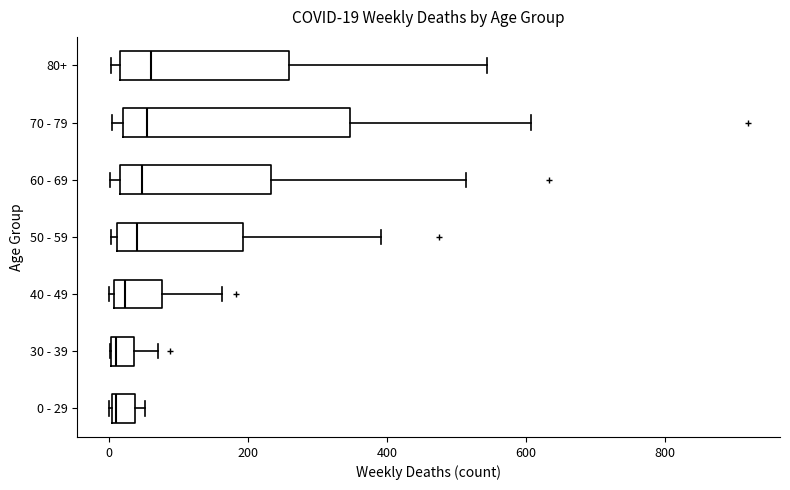

Which box is the widest, from its left edge to its right edge?

70 - 79